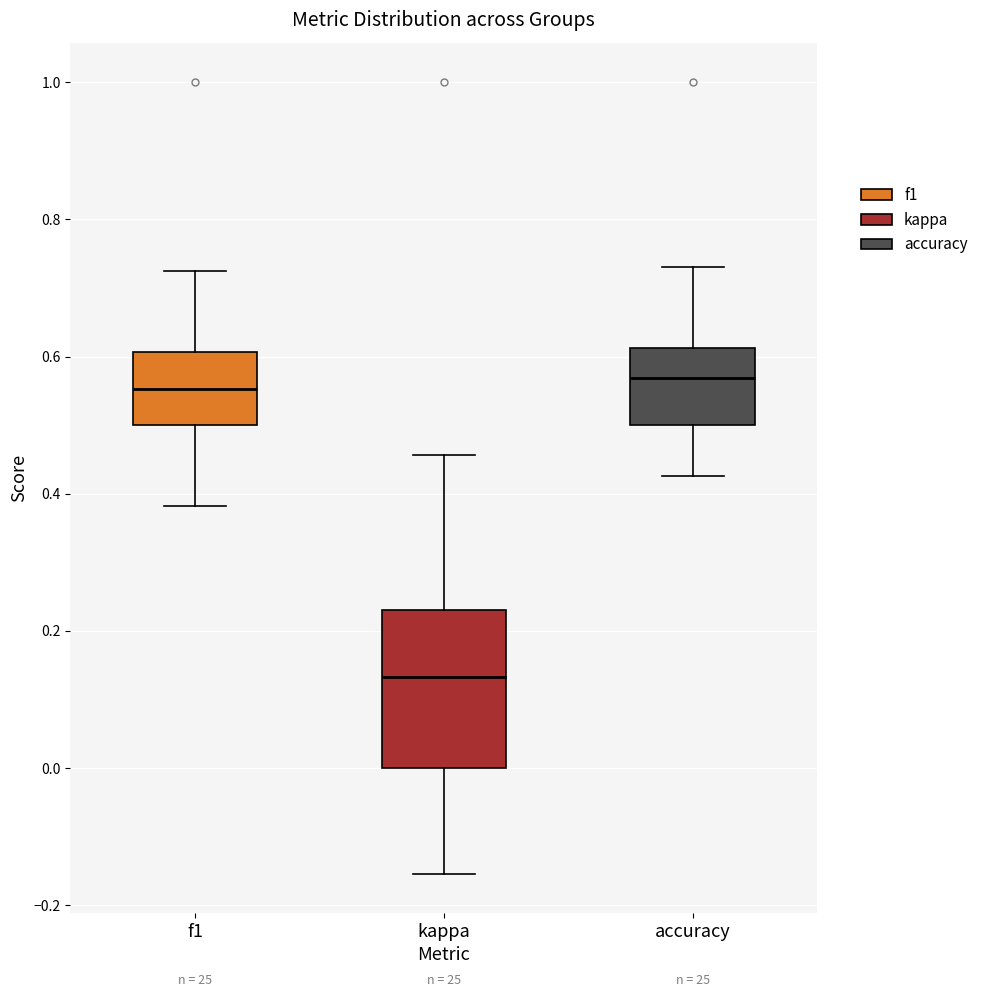

Which box is the tallest, from its lower edge to its upper edge?

kappa